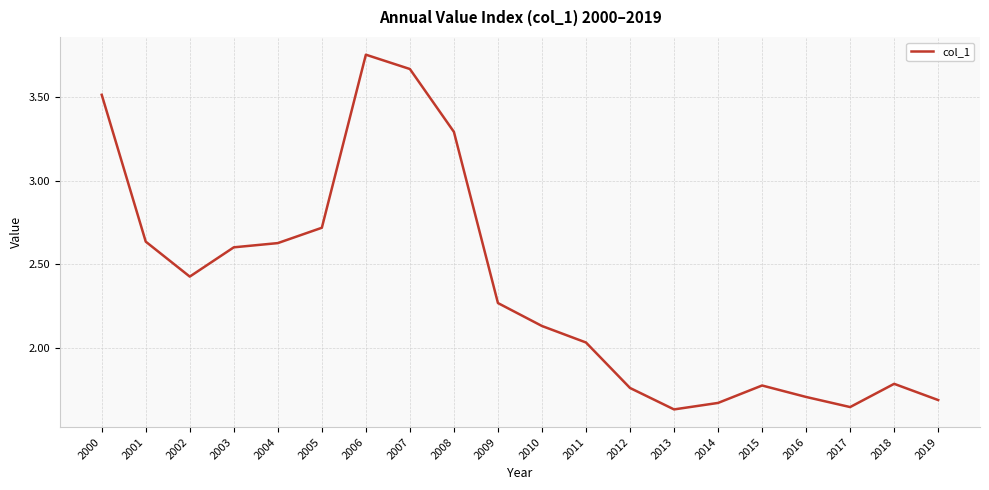

The value at 2008 is 1.3. True or false?

False